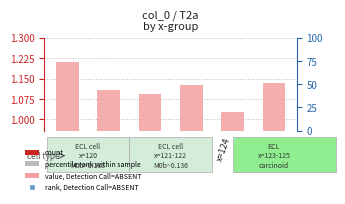

Which series reaches the maximum Y coordinate?

col_0 (value, Detection Call=ABSENT)